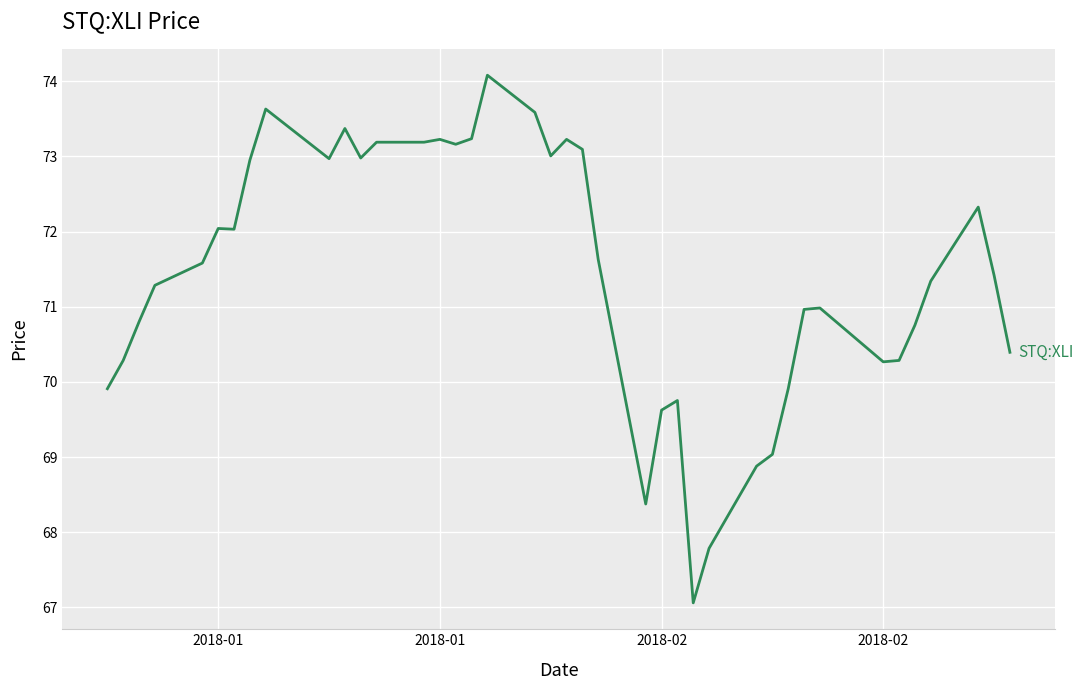

What is the smallest value displayed?

67.1